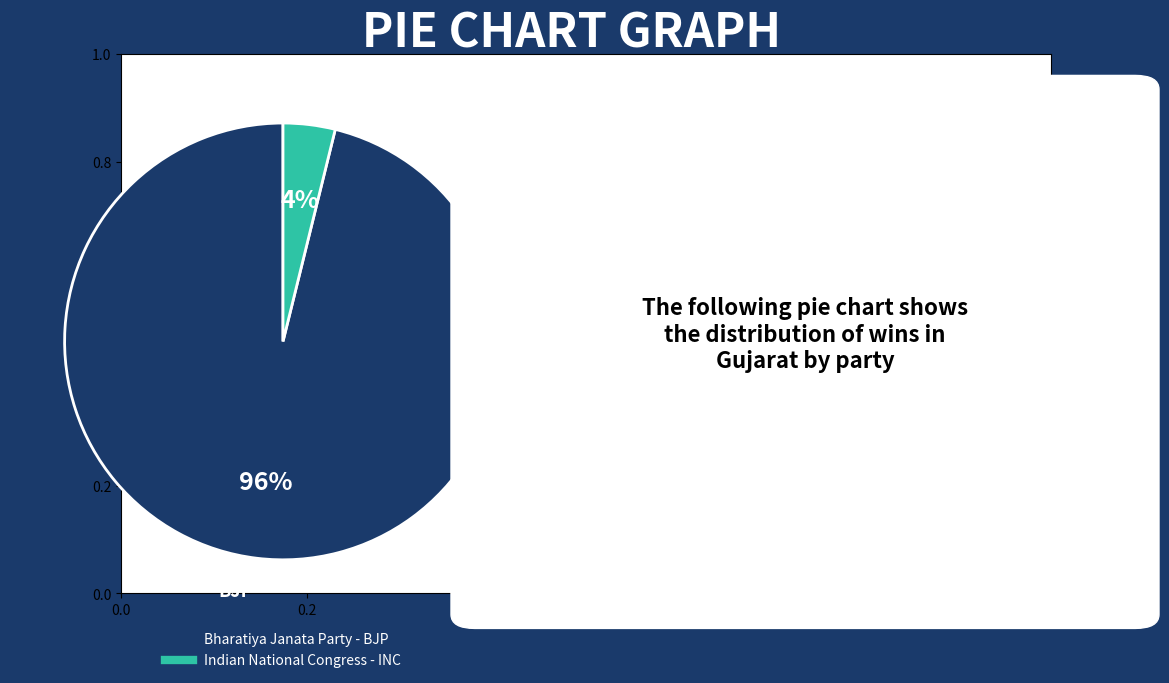

Which category has the smallest portion of the pie?

Indian National Congress - INC